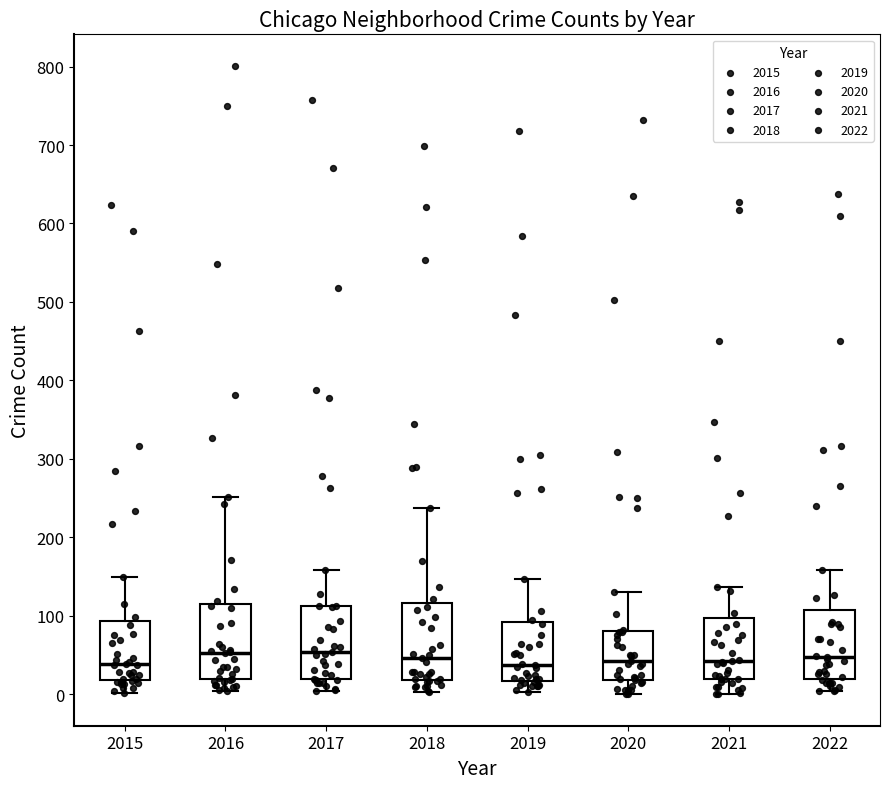

Reading left to right, transcribe this box plot: for each box, give where its median line is, the range the box spans, and where its two whiskers end, as read against the y-axis. The values are not printed on the chart, so give them approximately, as read against the axis.

2015: median 40, box 20 to 90, whiskers 0 to 150
2016: median 50, box 20 to 120, whiskers 0 to 250
2017: median 50, box 20 to 110, whiskers 0 to 160
2018: median 50, box 20 to 120, whiskers 0 to 240
2019: median 40, box 20 to 90, whiskers 0 to 150
2020: median 40, box 20 to 80, whiskers 0 to 130
2021: median 40, box 20 to 100, whiskers 0 to 140
2022: median 50, box 20 to 110, whiskers 0 to 160